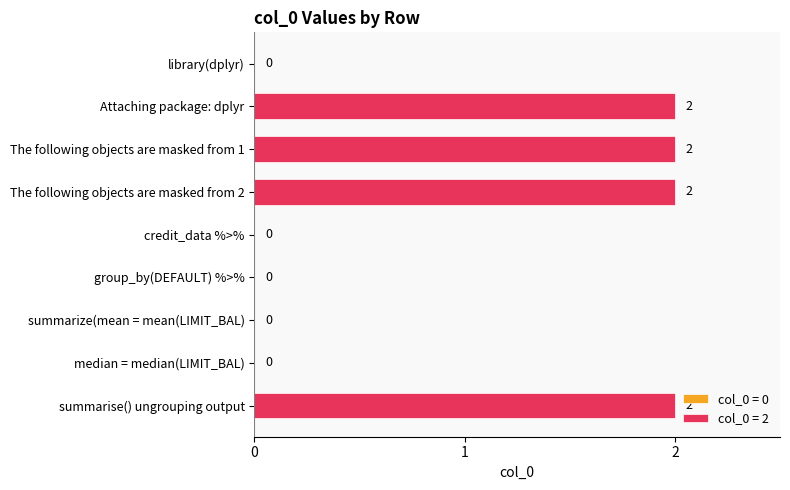

What is the change in value from The following objects are masked from 2 to group_by(DEFAULT) %>%?

-2